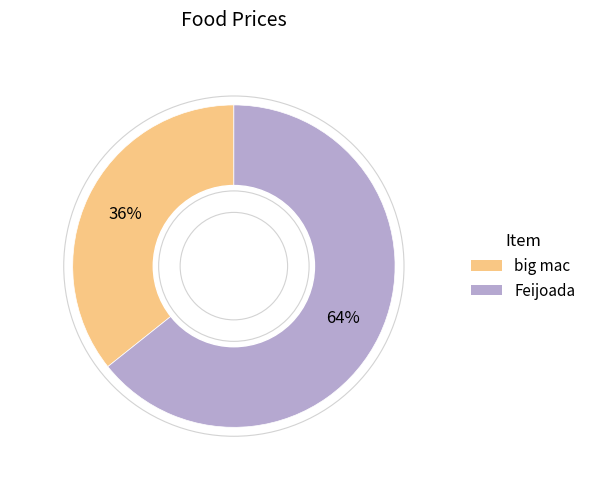

Combined, do Feijoada and big mac account for over 50%?

Yes